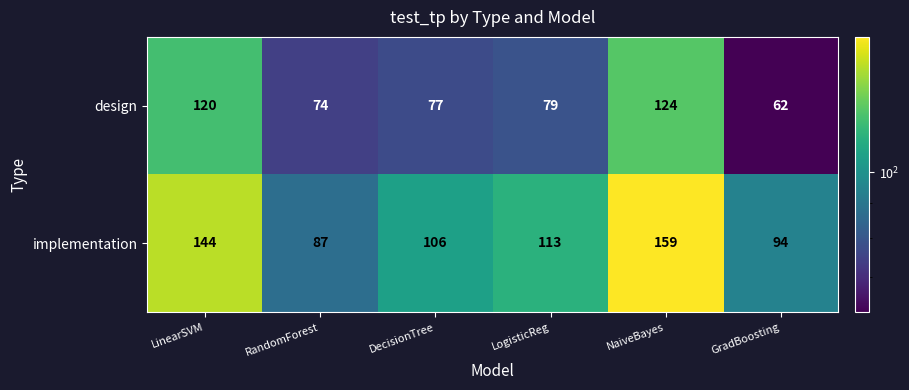

Which series has the widest spread of values?

implementation